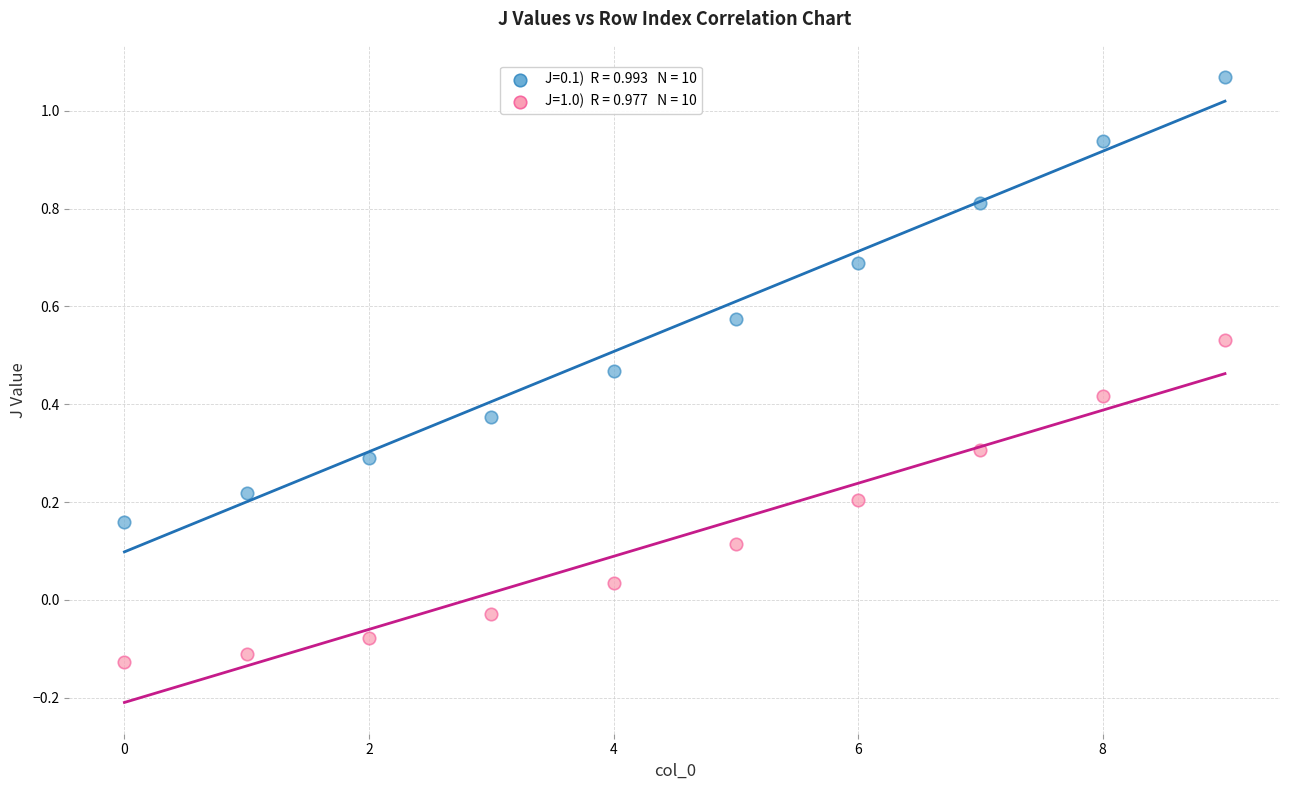

Across all data points, what is the range of Y values (max minus min)?

1.2